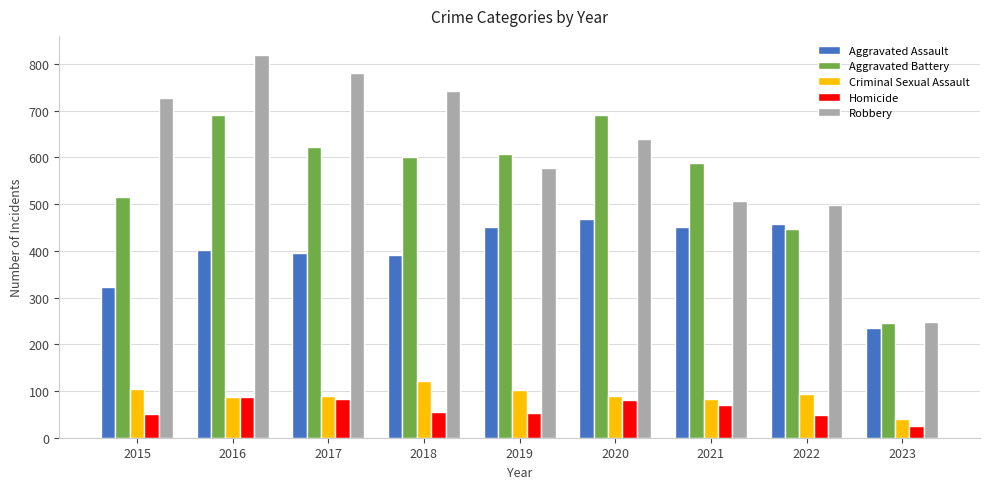

The Criminal Sexual Assault series shows 89 at 2020. True or false?

True